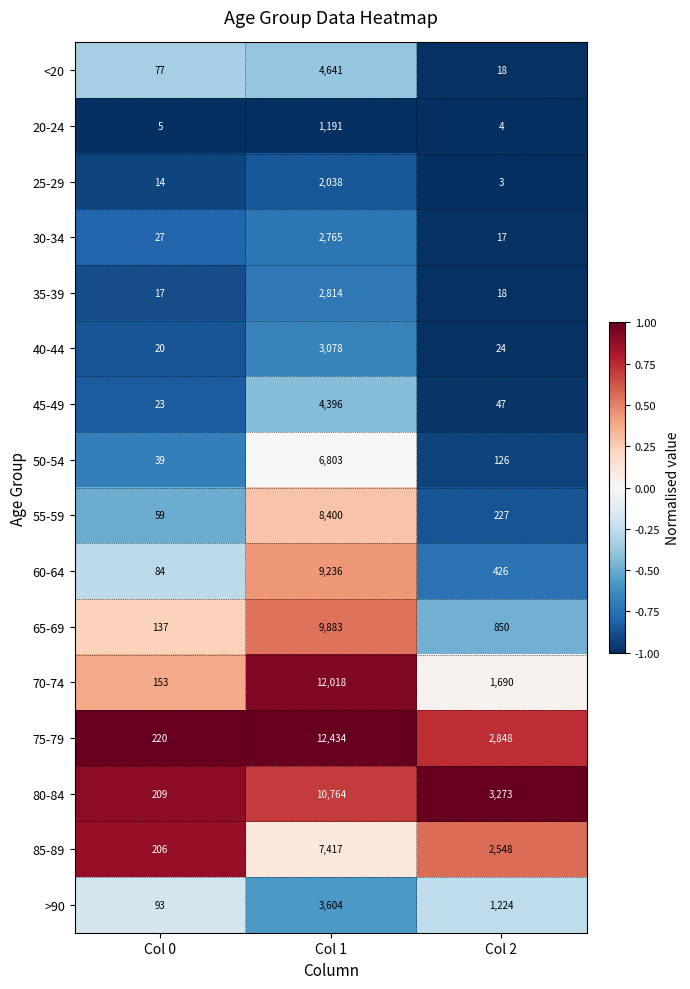

Between Col 1 and Col 2, which series saw the biggest shift?

70-74